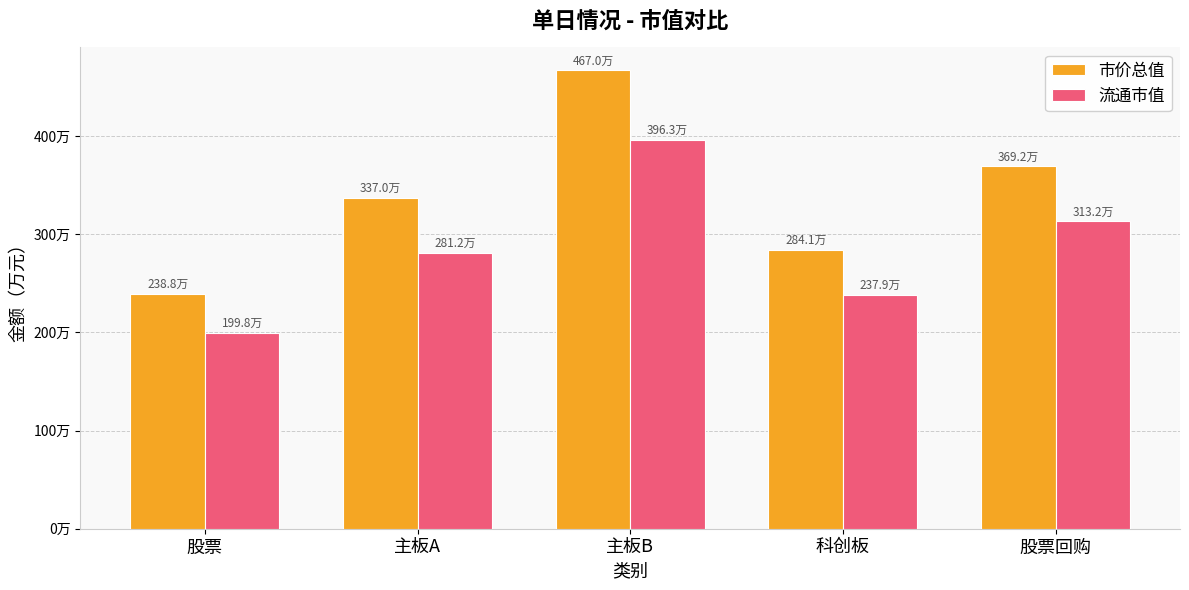

Does the chart contain any negative values?

No